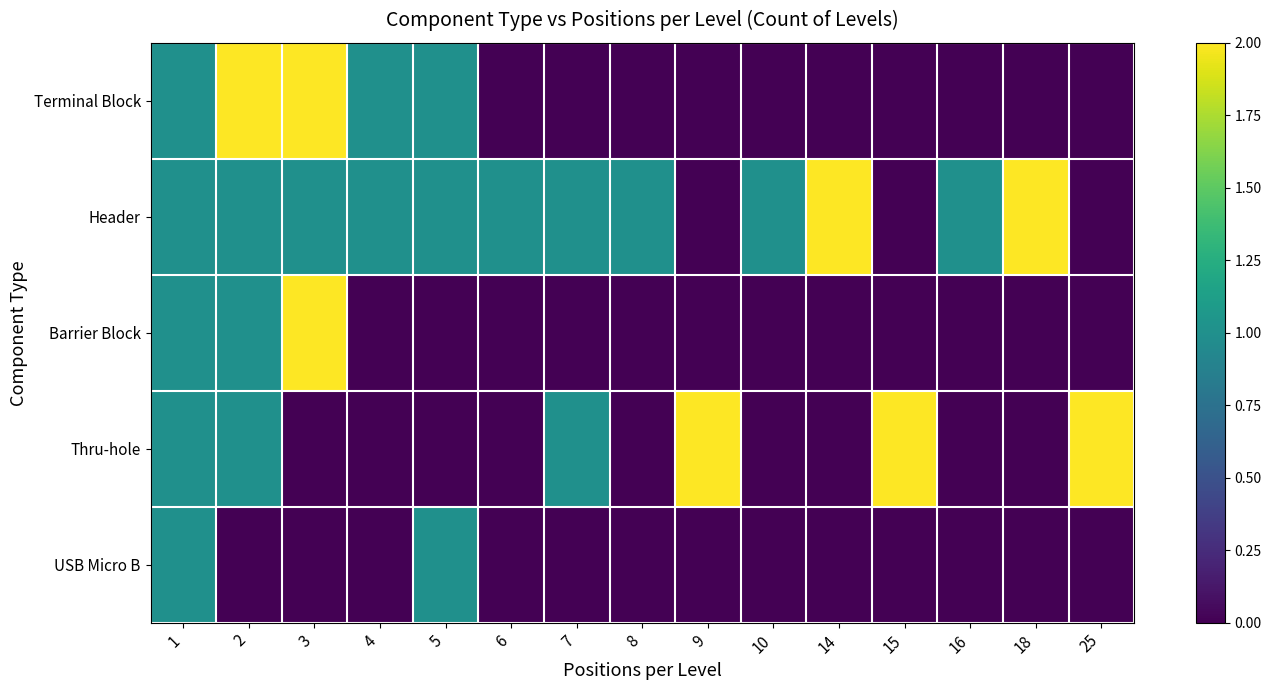

Reading left to right, what are all the values shown in this chart?

Terminal Block: 1=1	2=2	3=2	4=1	5=1	6=0	7=0	8=0	9=0	10=0	14=0	15=0	16=0	18=0	25=0
Header: 1=1	2=1	3=1	4=1	5=1	6=1	7=1	8=1	9=0	10=1	14=2	15=0	16=1	18=2	25=0
Barrier Block: 1=1	2=1	3=2	4=0	5=0	6=0	7=0	8=0	9=0	10=0	14=0	15=0	16=0	18=0	25=0
Thru-hole: 1=1	2=1	3=0	4=0	5=0	6=0	7=1	8=0	9=2	10=0	14=0	15=2	16=0	18=0	25=2
USB Micro B: 1=1	2=0	3=0	4=0	5=1	6=0	7=0	8=0	9=0	10=0	14=0	15=0	16=0	18=0	25=0